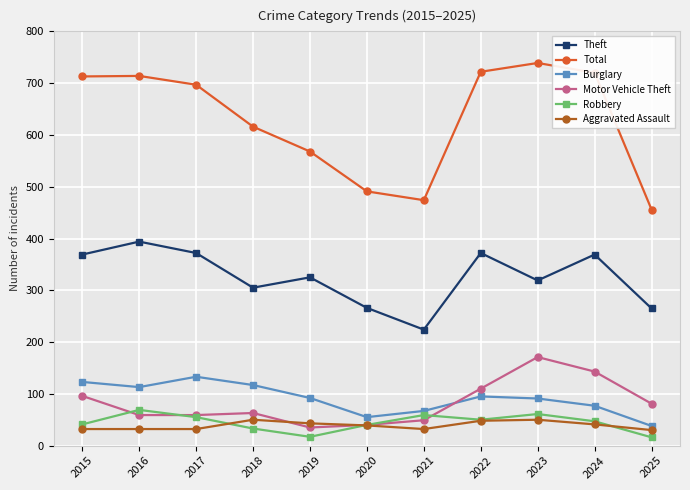

What is the average value of the Motor Vehicle Theft series?

82